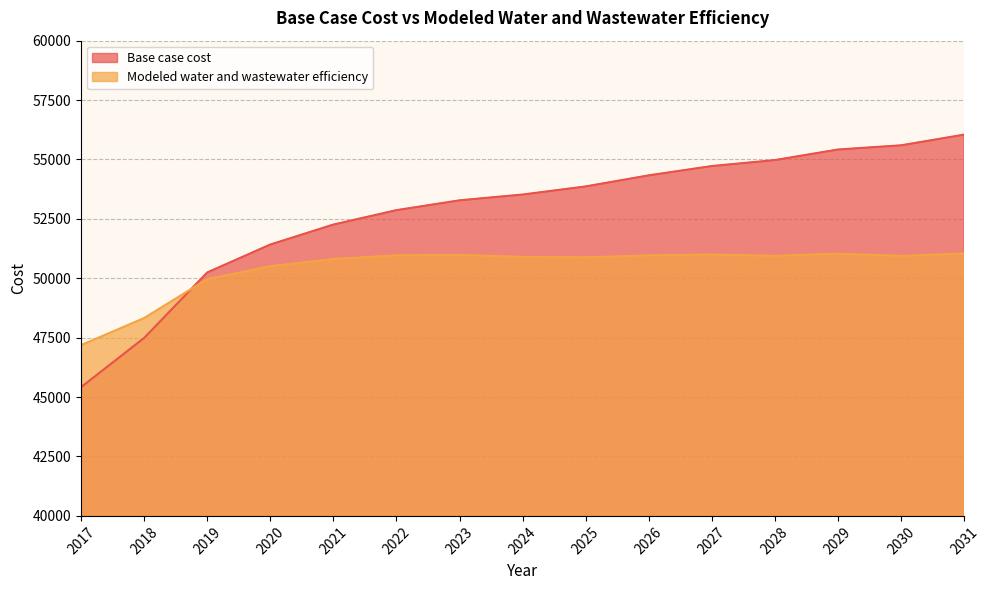

Which series has the largest total across all categories?

Base case cost